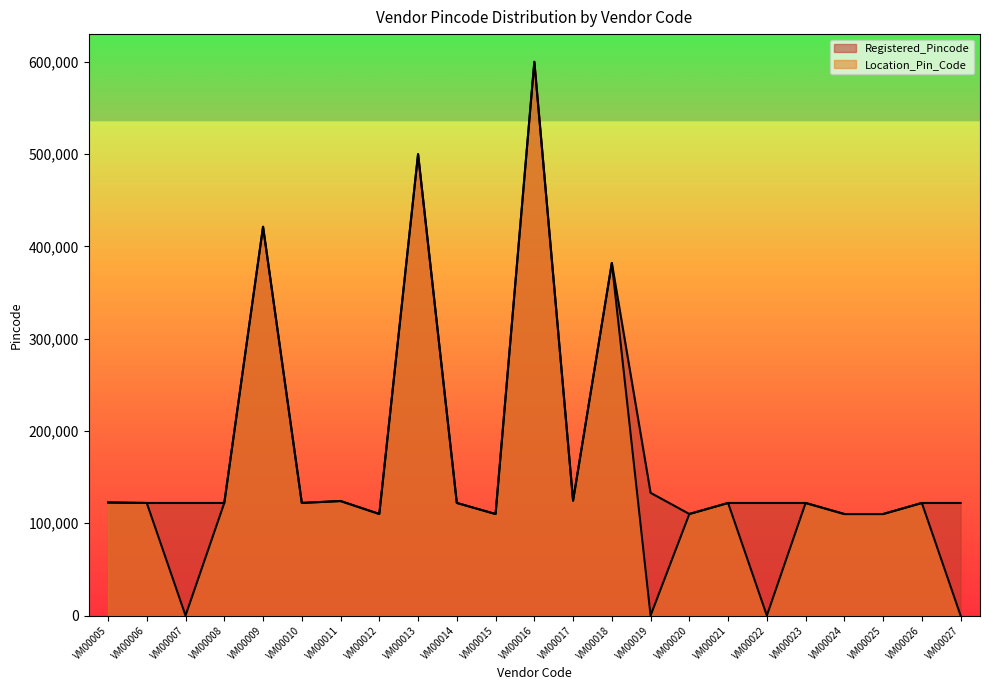

At which label is Registered_Pincode closest to 355023?

VM00018